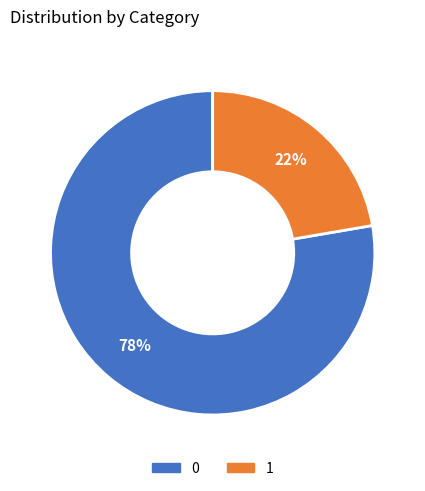

What is the ratio of the value at 1 to the value at 0?

0.3